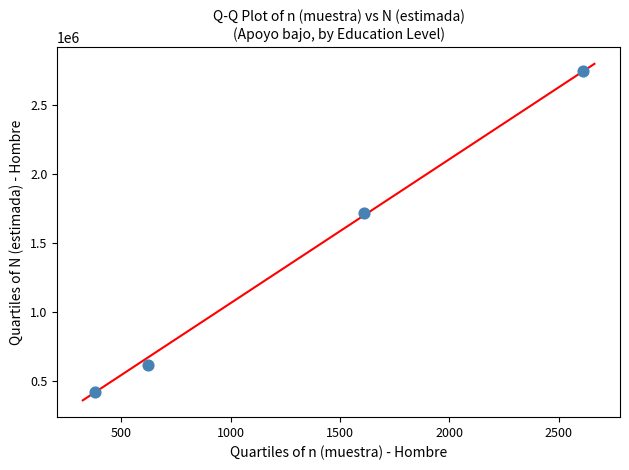

What is the average X value?

1306